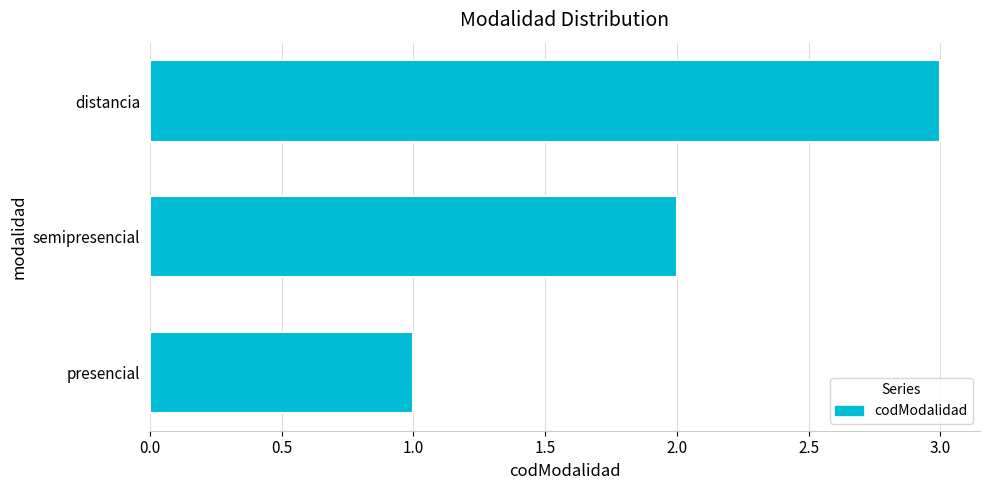

The value at semipresencial is 3. True or false?

False